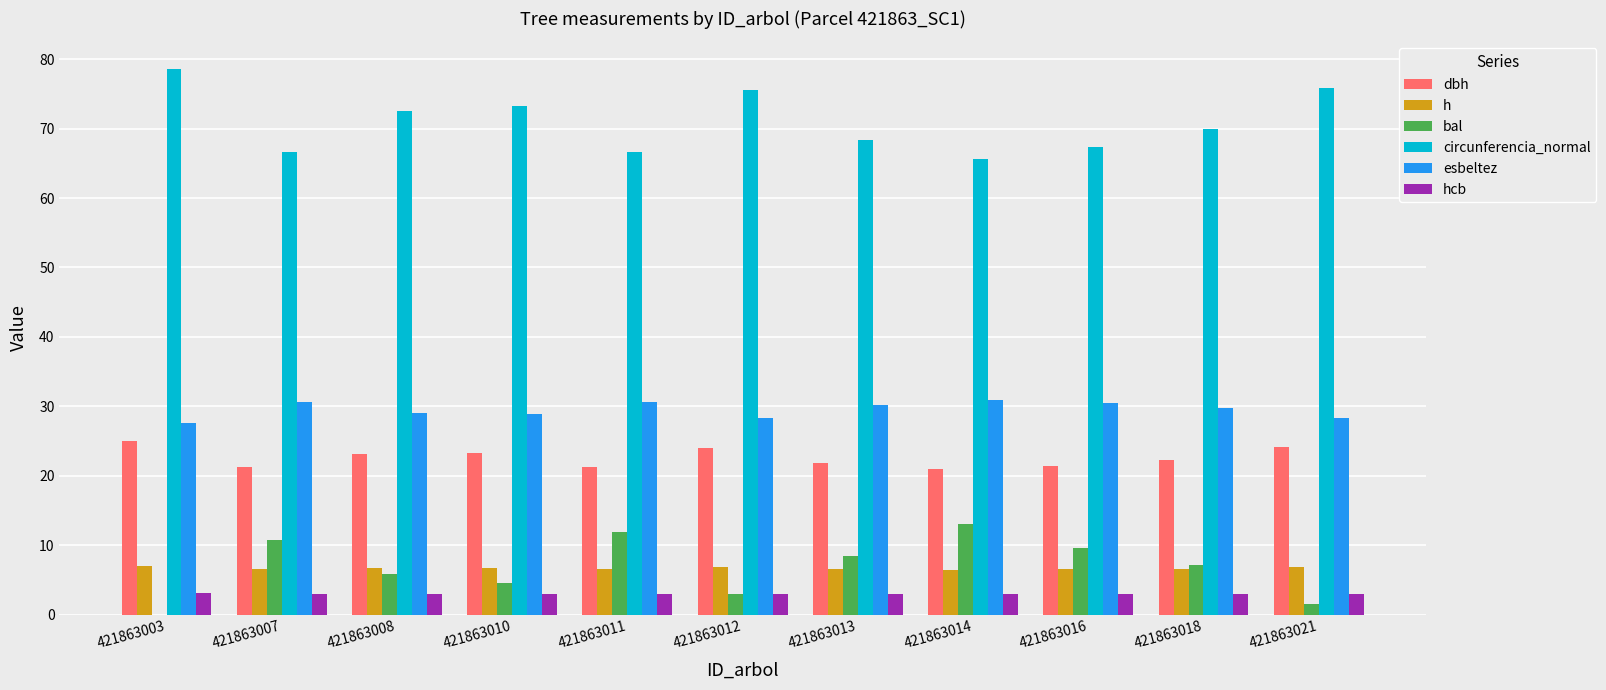

Which category has the highest value across all series?

421863003